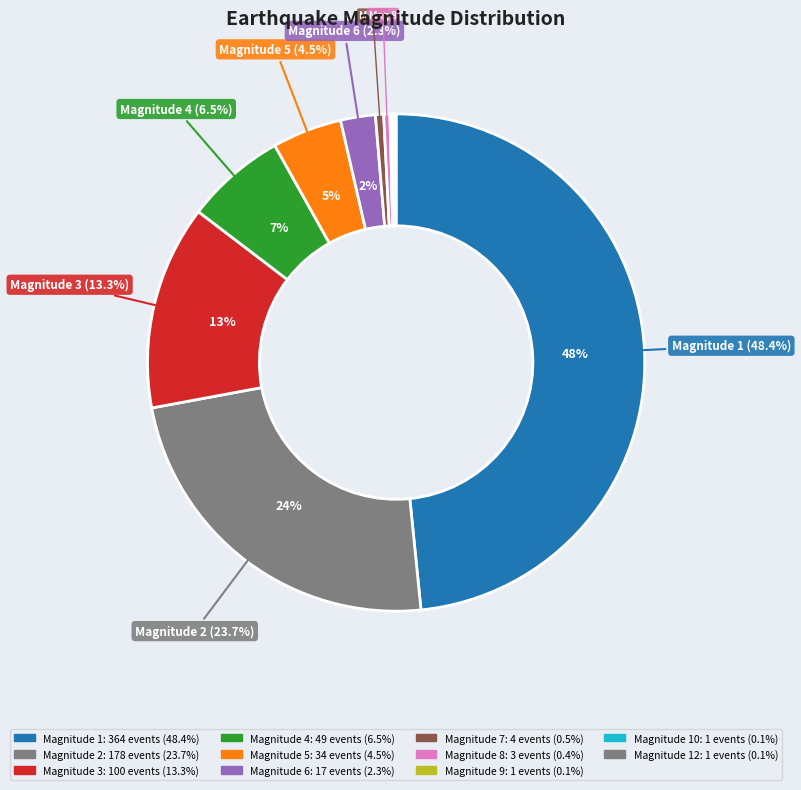

Does 3 account for over 50% of the chart?

No